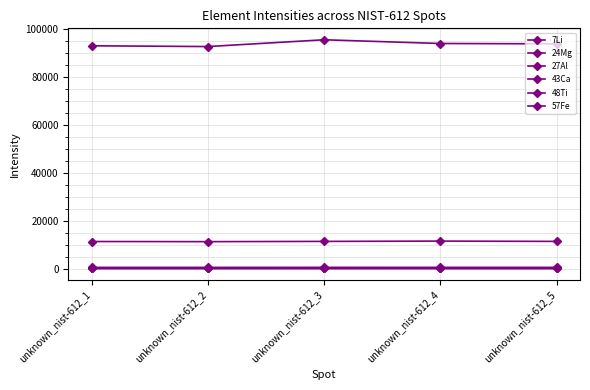

What is the sum of the 27Al values at unknown_nist-612_1 and unknown_nist-612_4?

22685.3